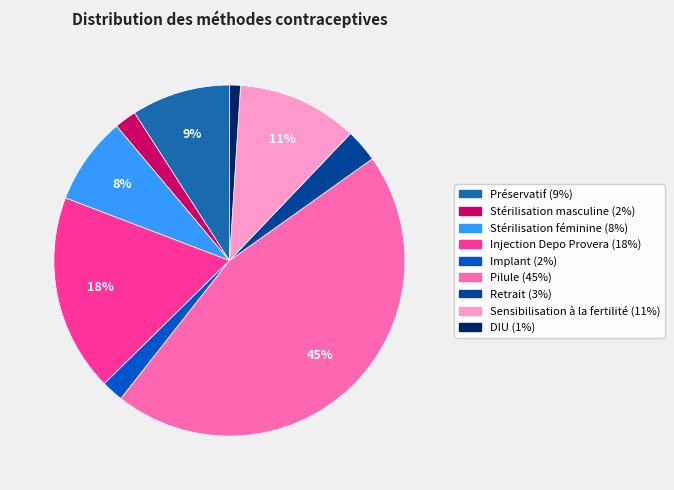

Is it true that Injection Depo Provera is 29% of the pie?

False